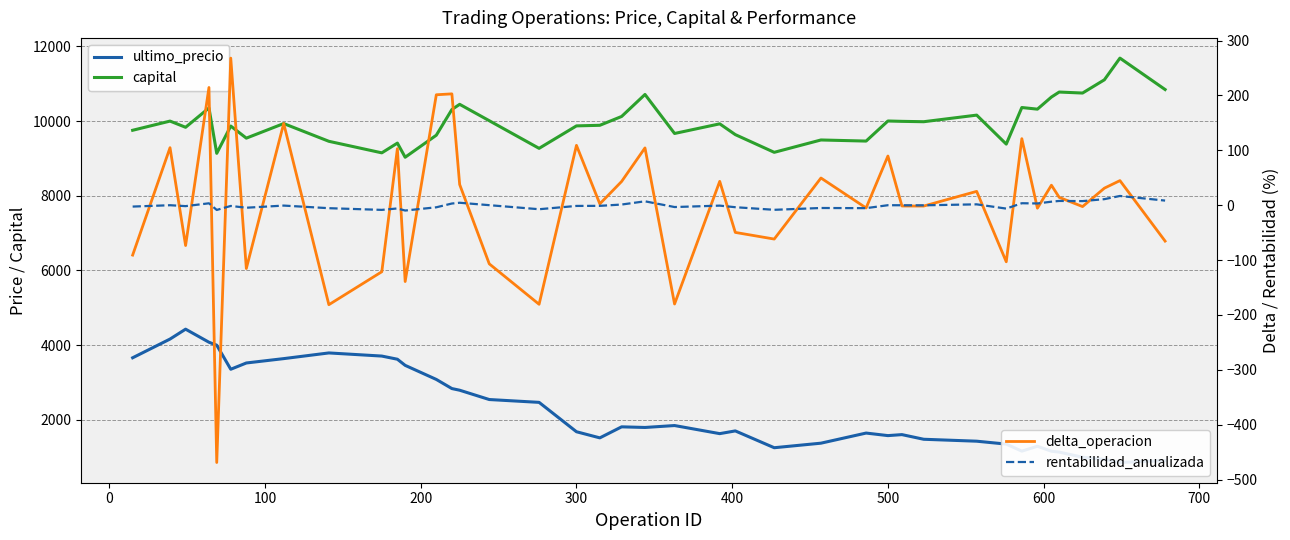

Is it true that capital equals 6062.0 at 500?

False